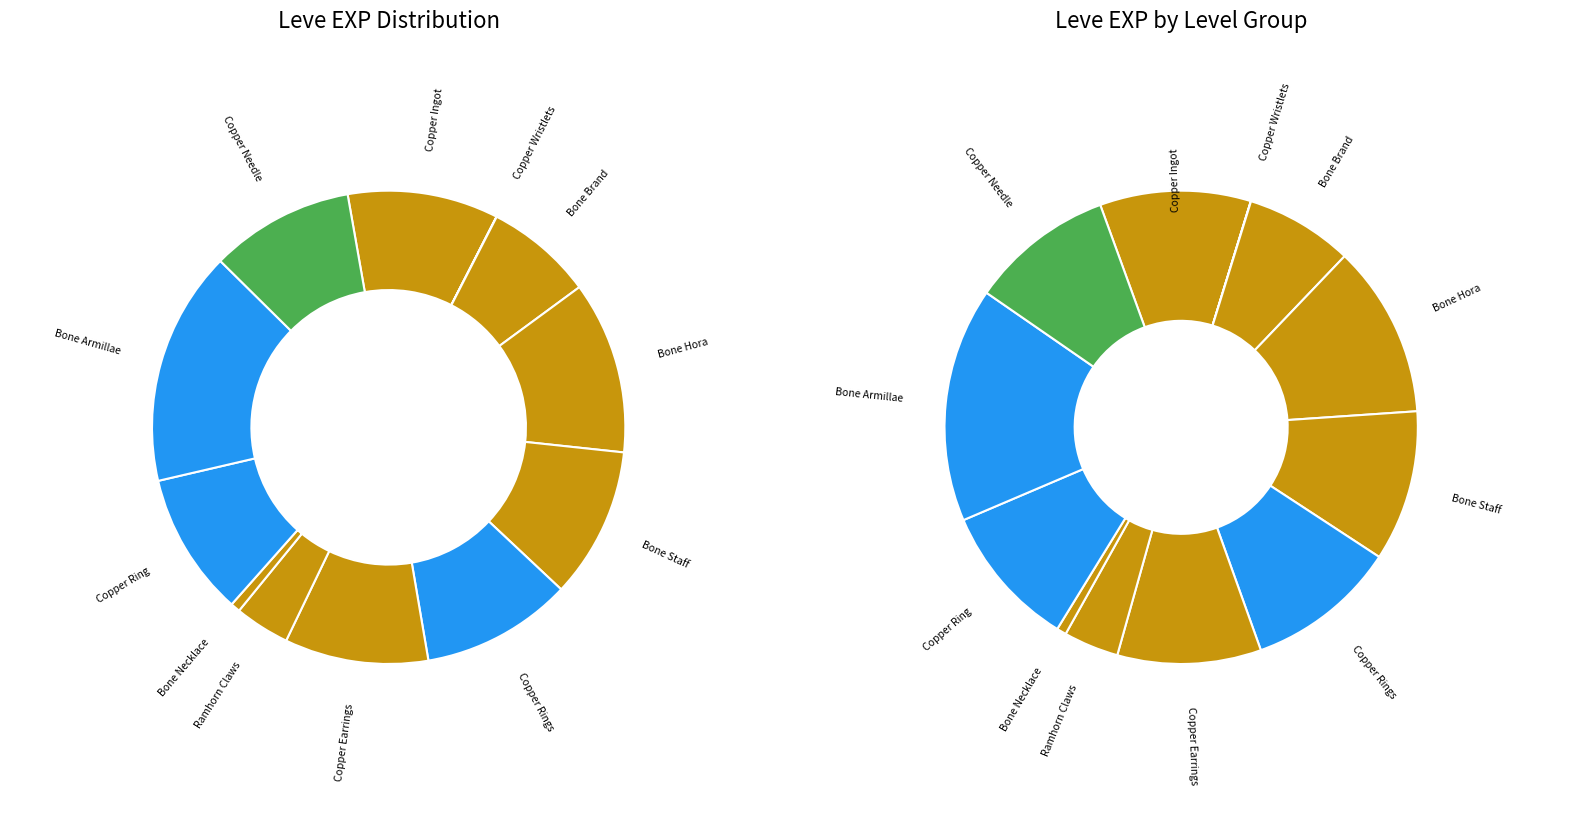

What portion of the pie excludes Bone Brand?

92.6%